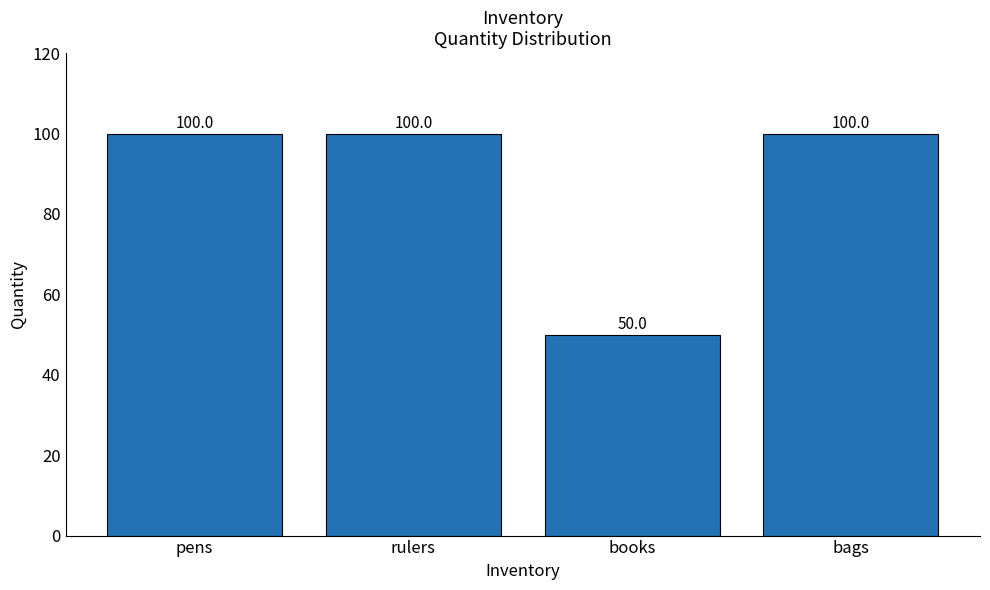

How many data points does each series have?

4